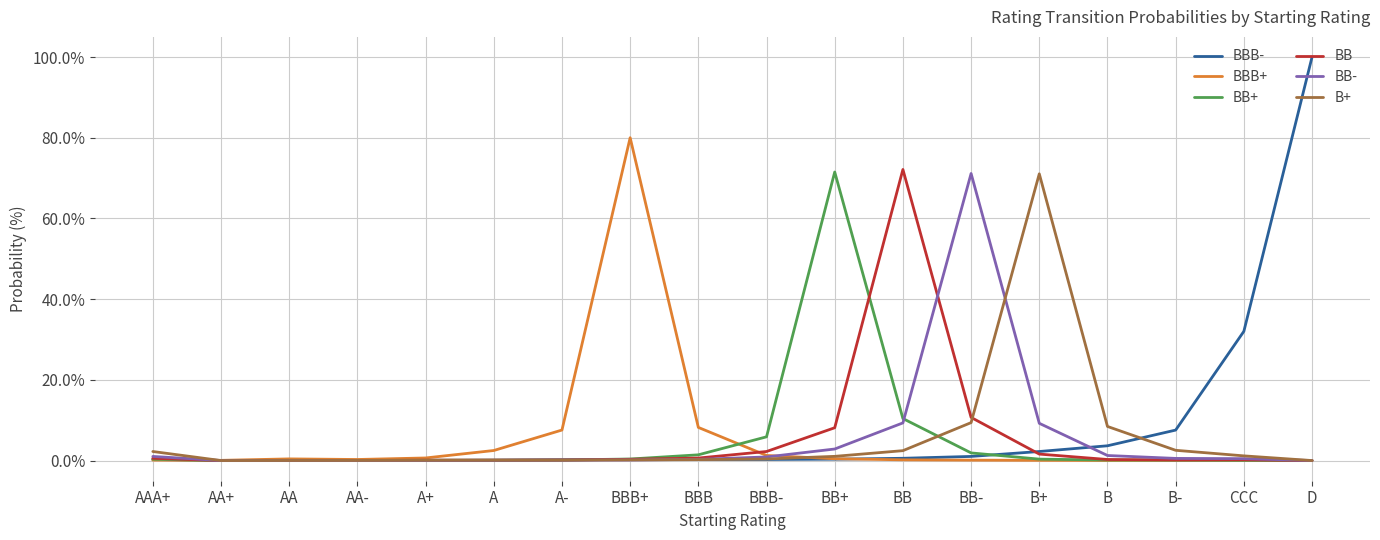

Which series changed the most between A- and BB+?

BB+